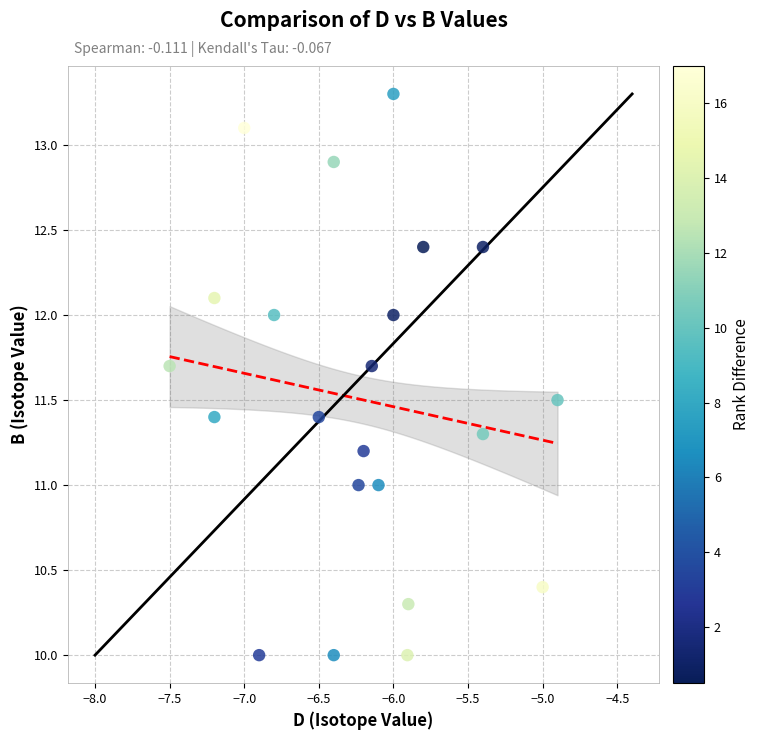

What is the range of Y values (max minus min)?

3.3